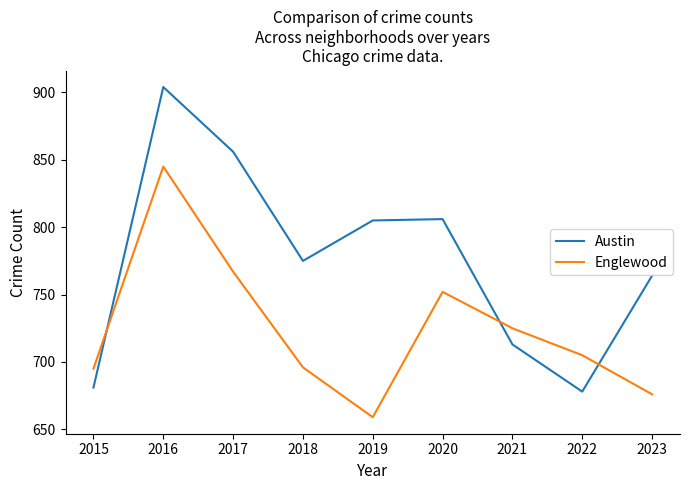

After their last crossing, which series has the higher values: Englewood or Austin?

Austin